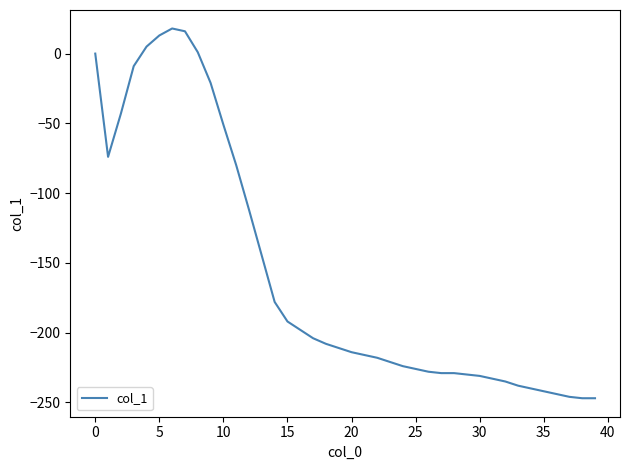

Does the chart have visible grid lines?

No